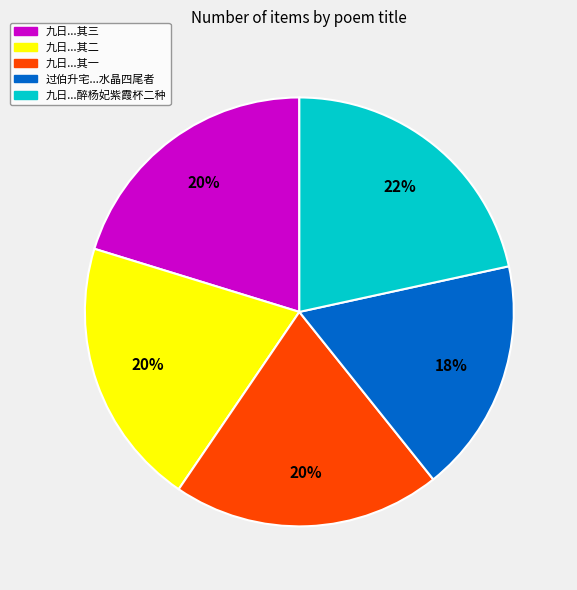

Is 九日...醉杨妃紫霞杯二种 the majority of the pie?

No